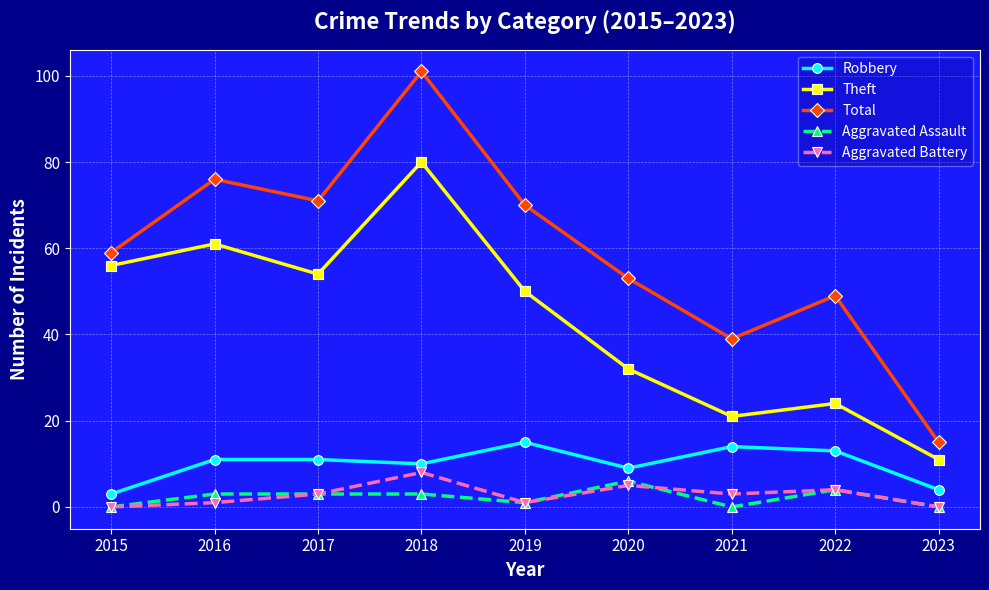

Is the value of Total at 2017 greater than the value of Robbery at 2017?

Yes